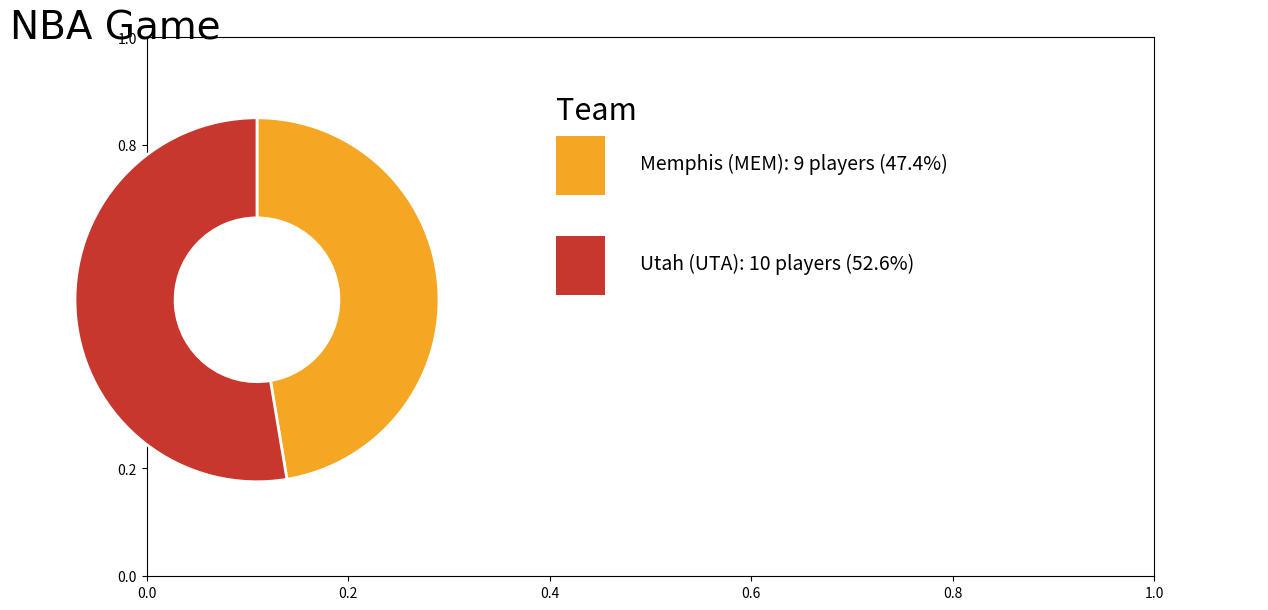

Is there a majority slice in this chart?

Yes